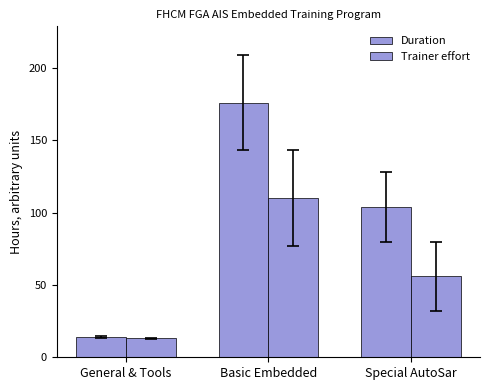

The Duration series shows 306 at Basic Embedded. True or false?

False